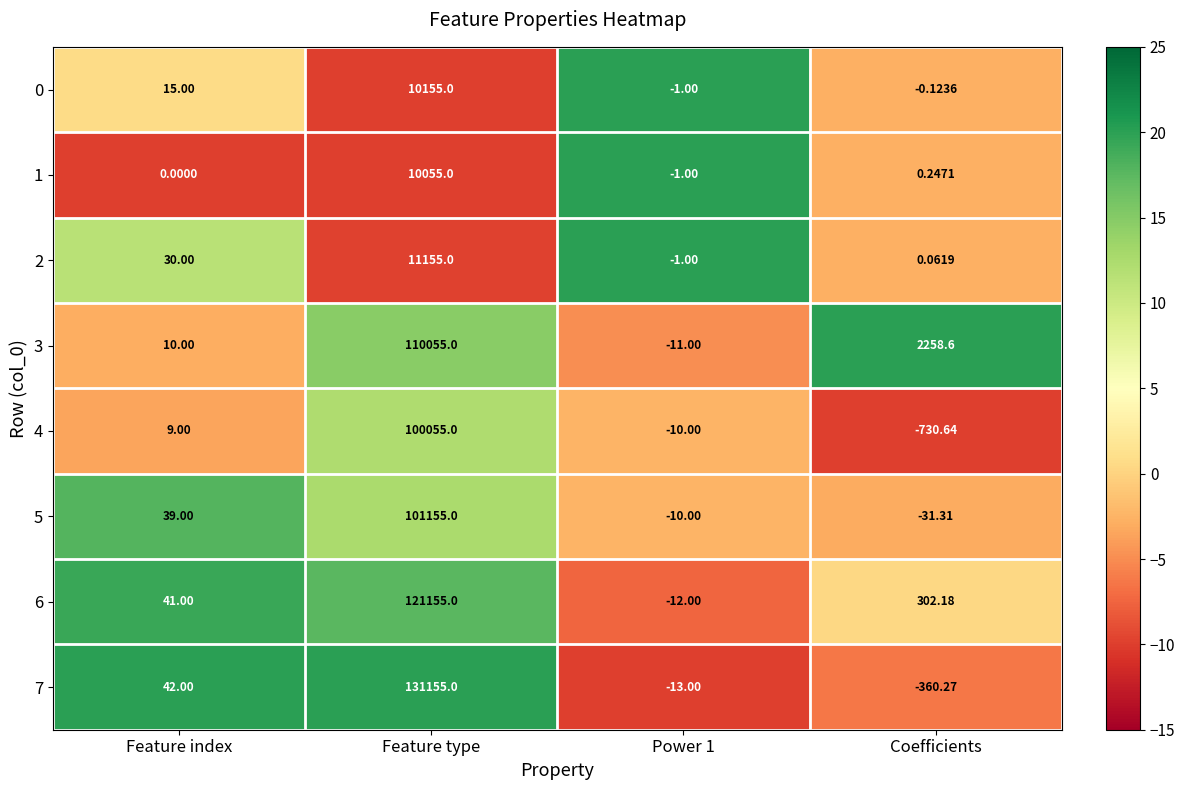

Which label corresponds to the smallest value in the chart?

Coefficients